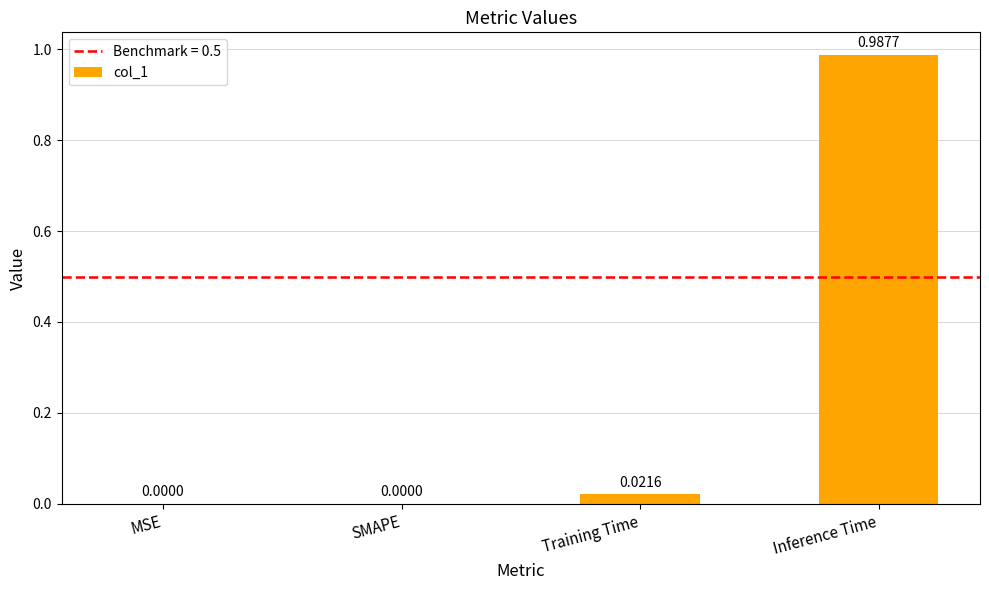

Between Inference Time and SMAPE, which is larger?

Inference Time